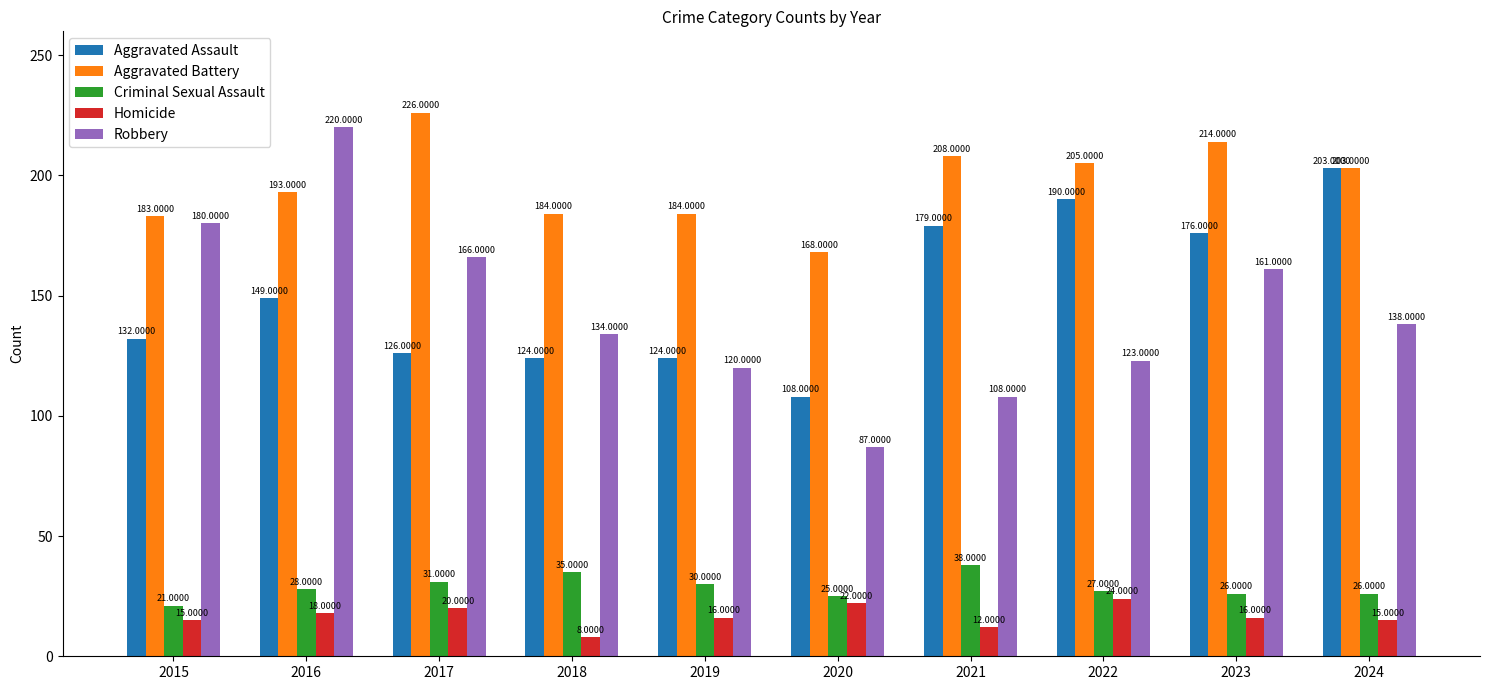

What is the spread (max minus min) of values at 2015?

168